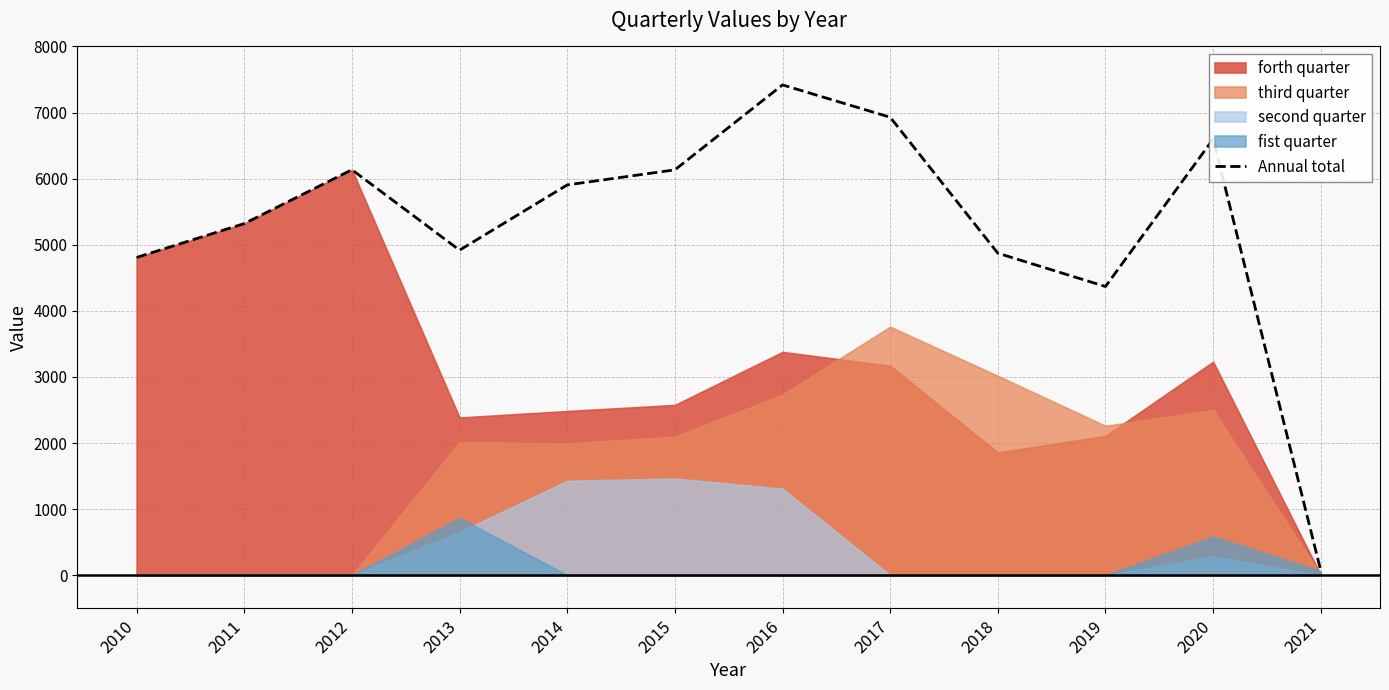

How many data points are less than 5905?

6